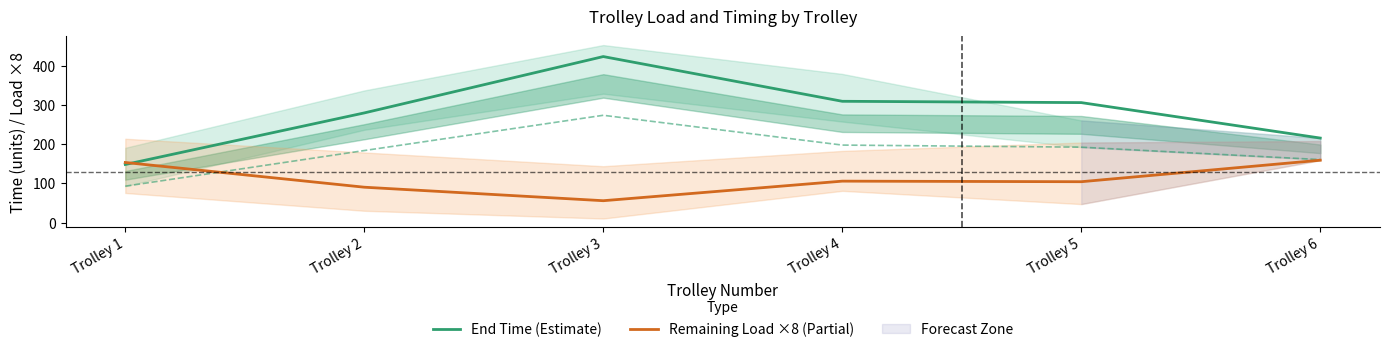

What are all the series names shown in the legend?

End Time (Estimate), Remaining Load ×8 (Partial)